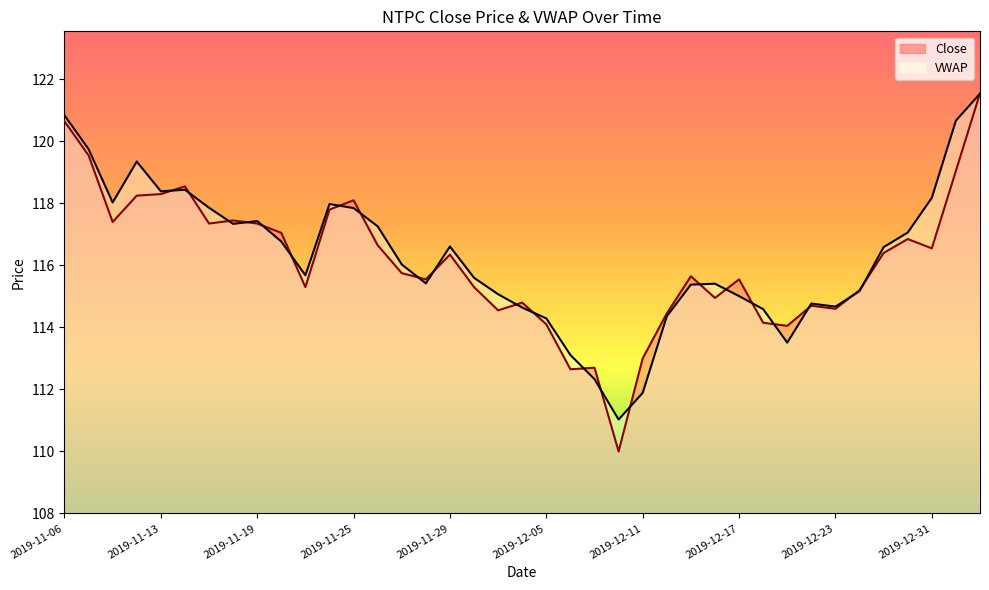

True or false: Close has more than 1 interior local peaks.

True